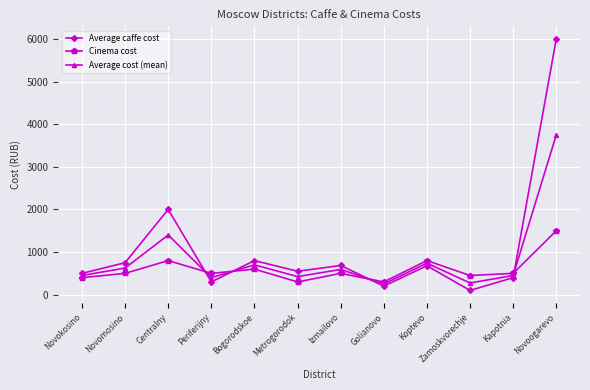

What is the sum of the Average caffe cost values at Bogorodskoe and Koptevo?

1480.0